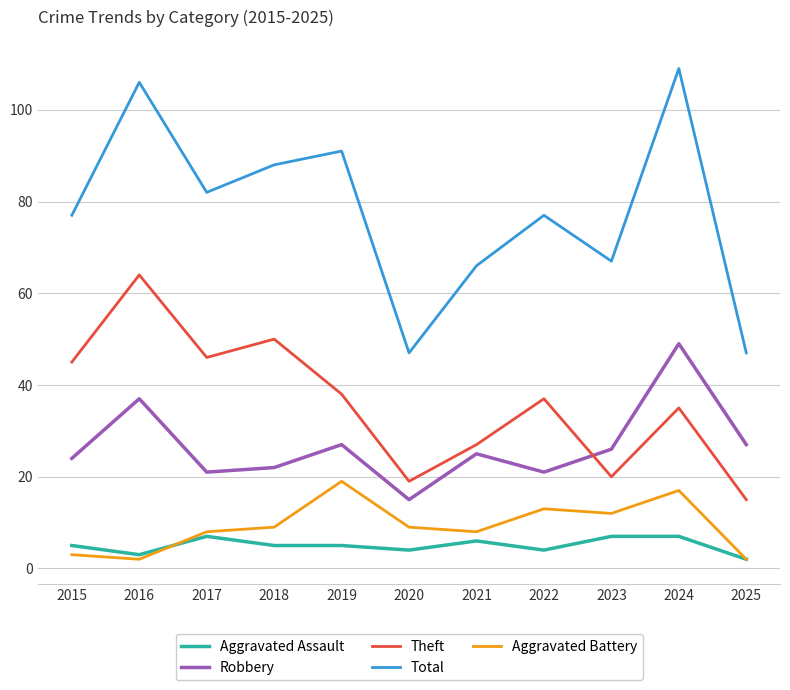

What is the sum of all Aggravated Assault values?

55